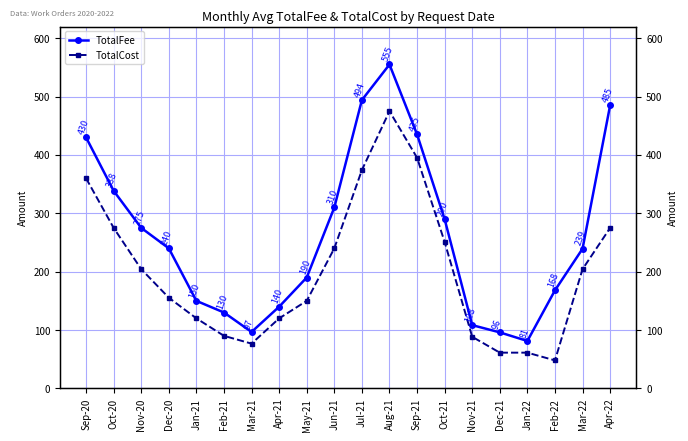

Does the chart display data point markers on the line(s)?

Yes